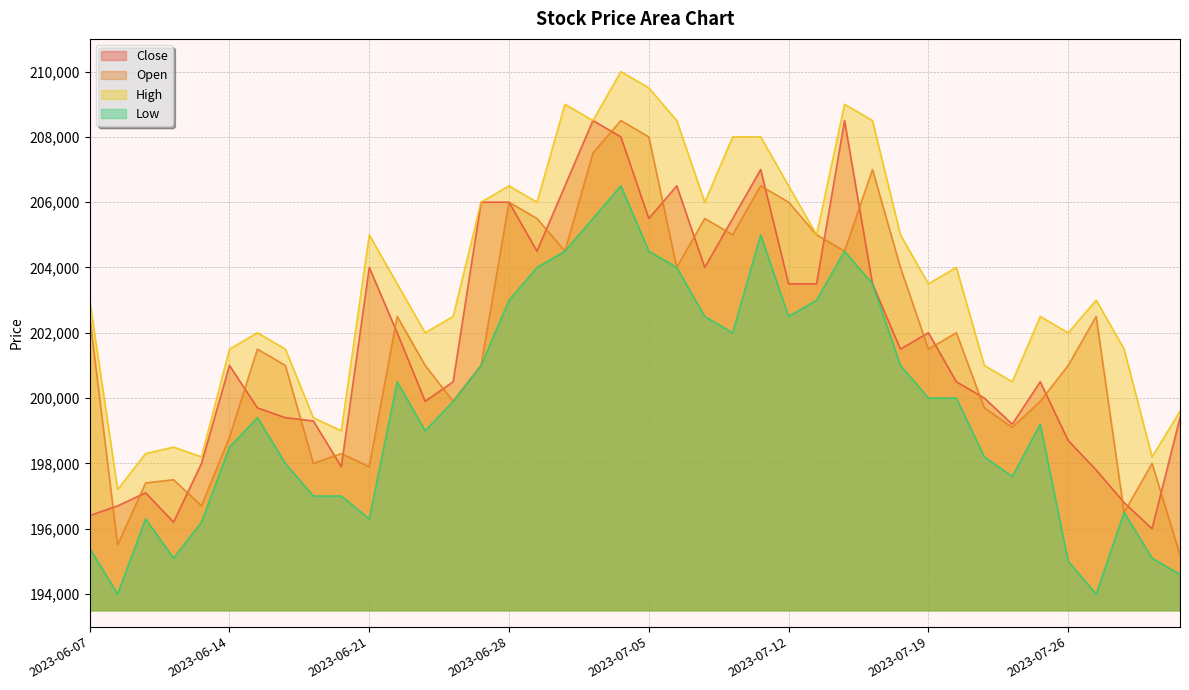

At which category does the chart reach its minimum across all series?

2023-06-08